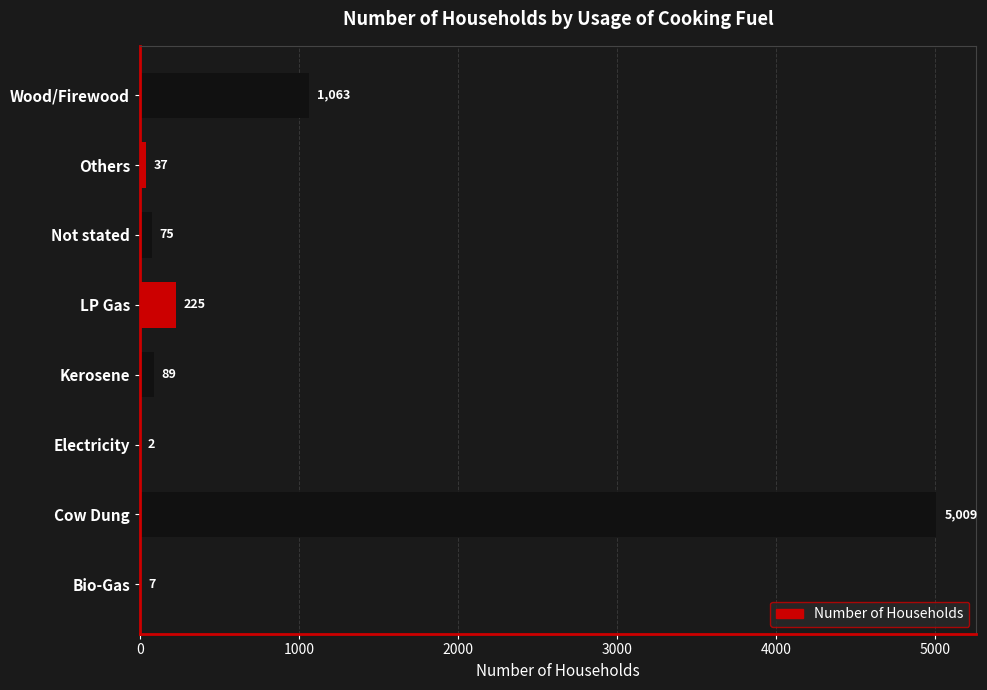

What is the sum of the values at Electricity and Kerosene?

91